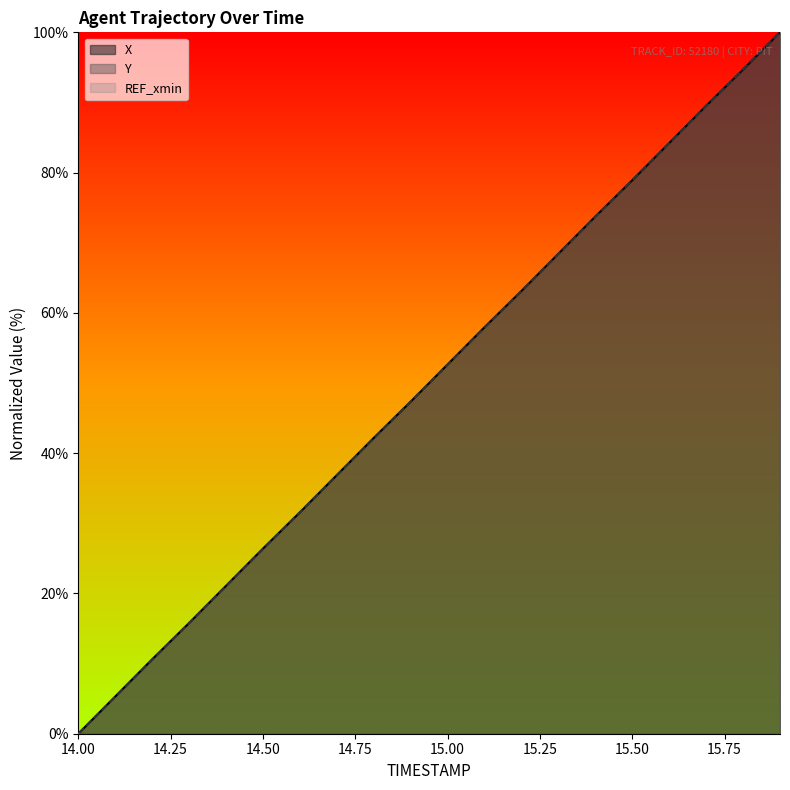

At which category is the sum across all series the highest?

15.9